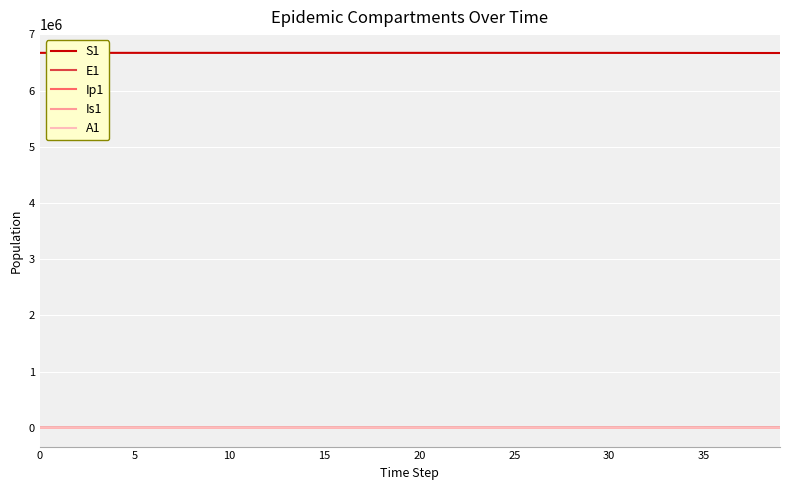

Which series has the largest total across all categories?

S1